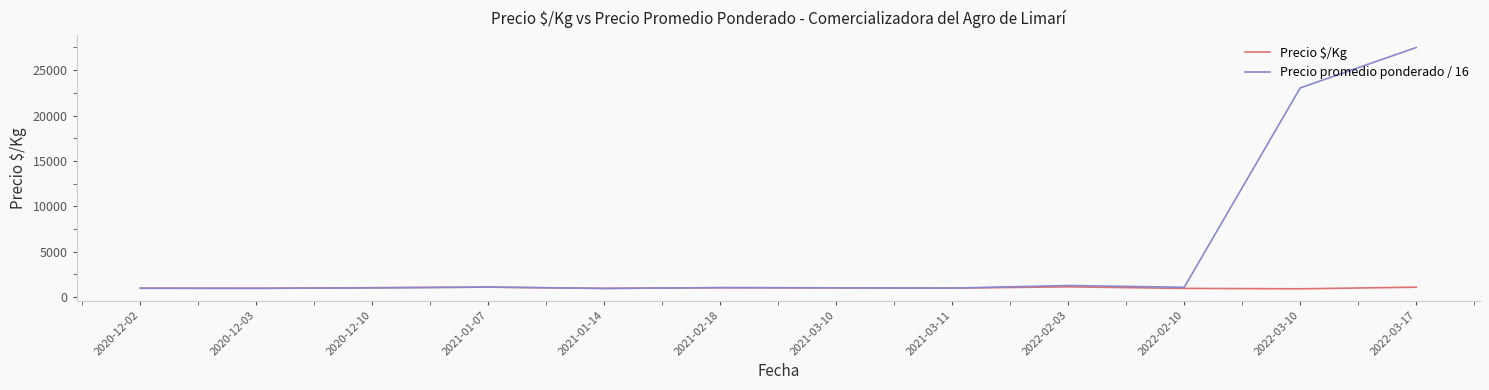

List the series in order of their overall mean, lowest first.

Precio $/Kg, Precio promedio ponderado / 16